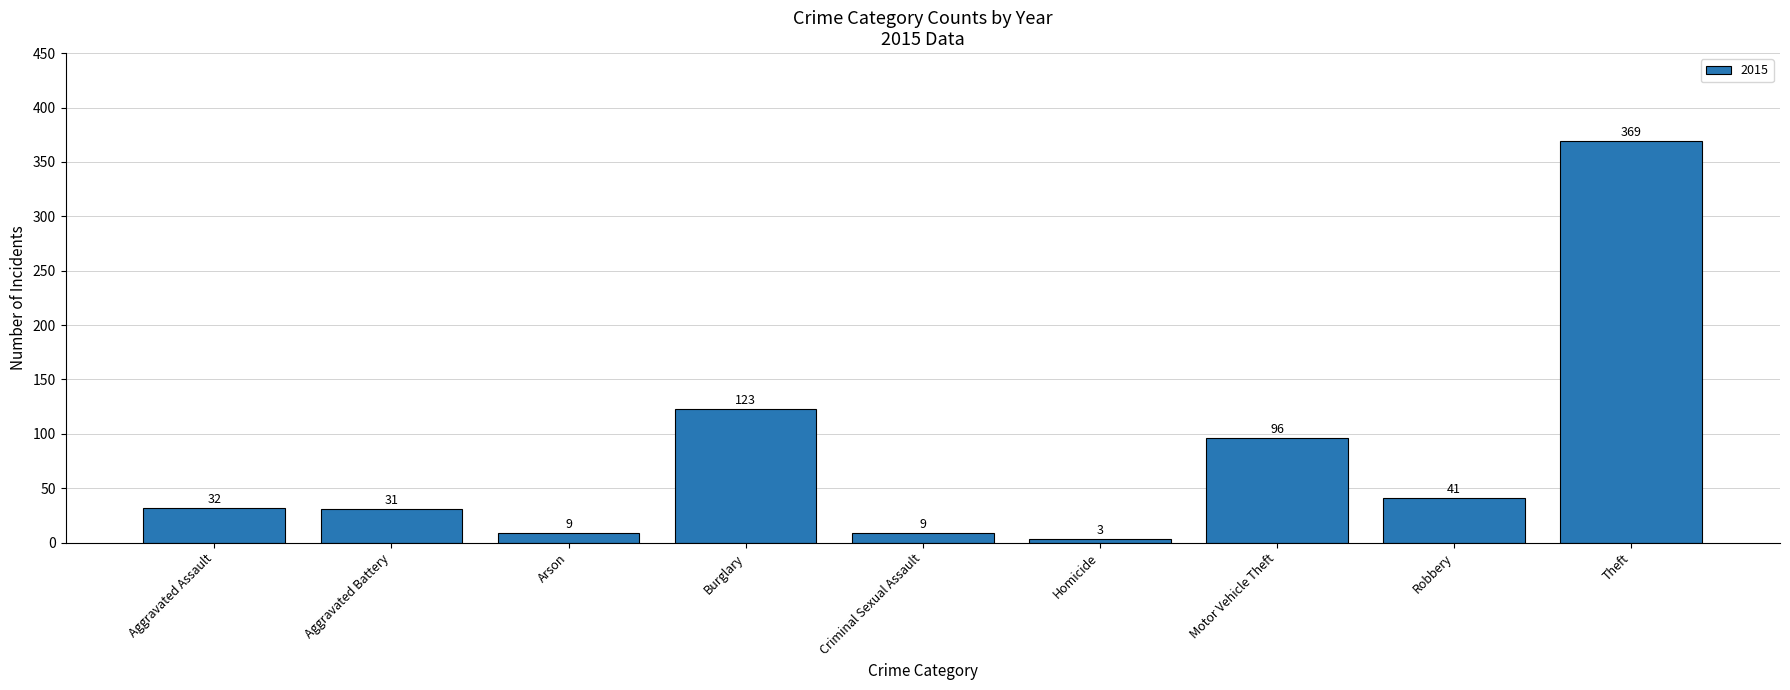

What is the label of the 2nd bar from the left?

Aggravated Battery